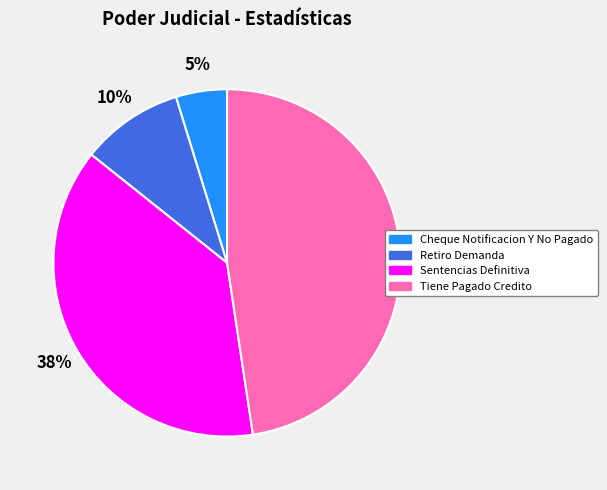

To the nearest percent, what is the difference between the largest and smallest slice percentages?

43%